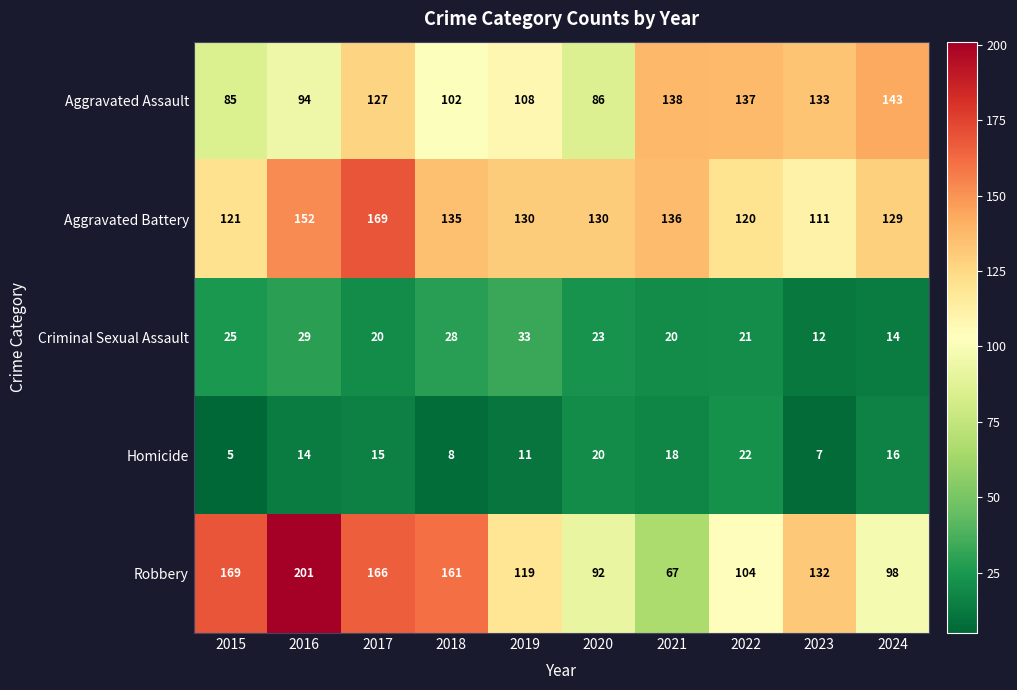

At how many categories does at least one series exceed 154?

4